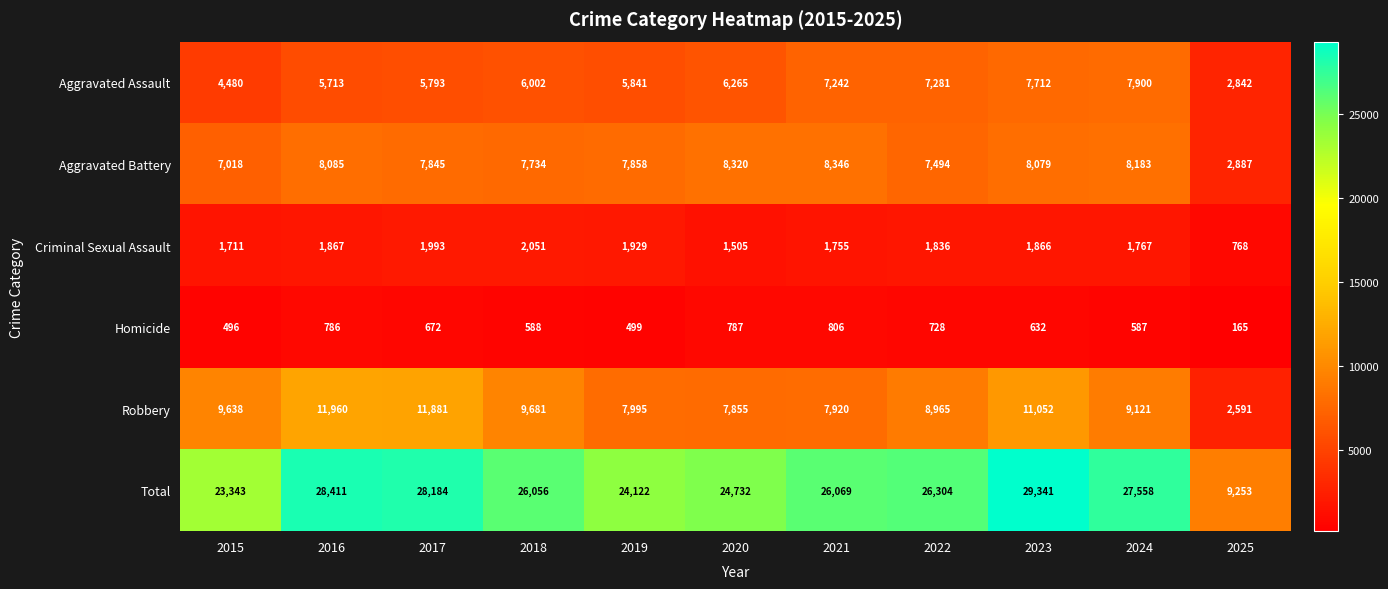

Is it true that Robbery equals 7920 at 2021?

True